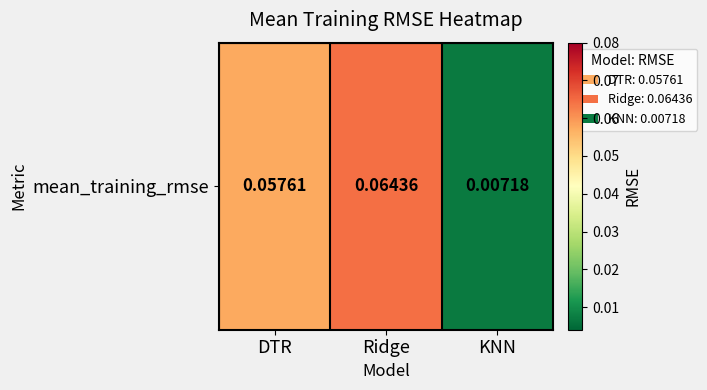

List the labels in order of value, smallest first.

KNN, DTR, Ridge